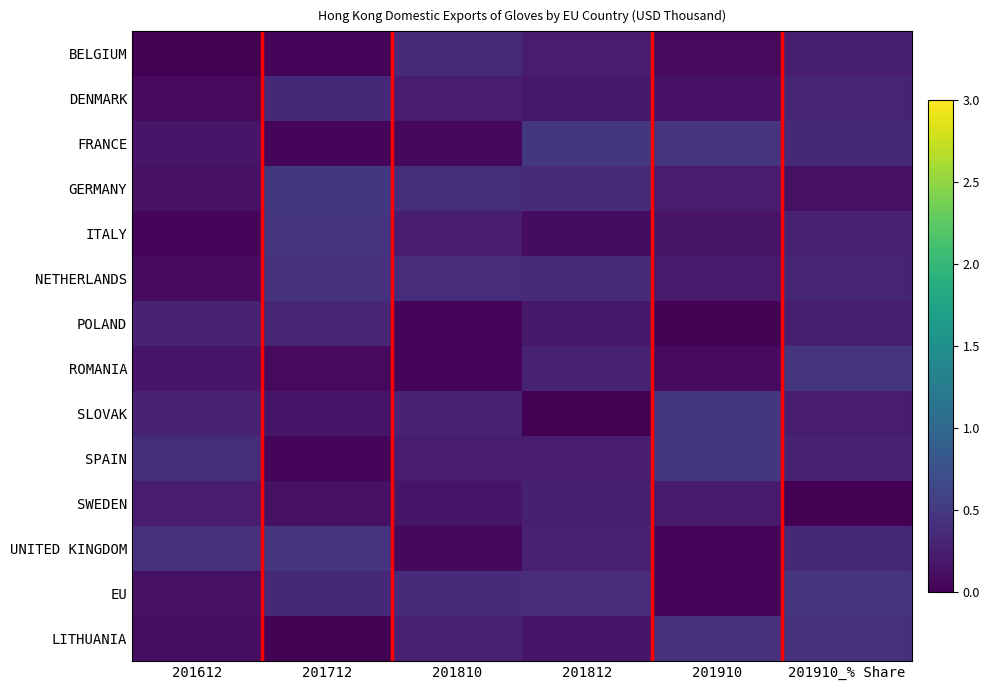

At which category is the sum across all series the highest?

201910_% Share